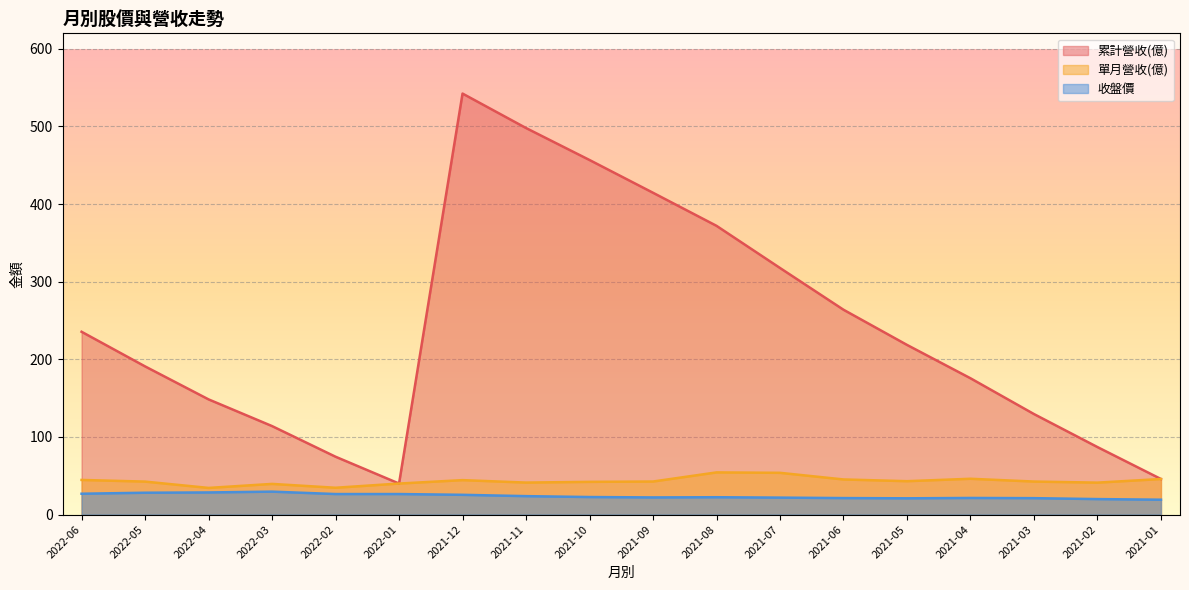

Rank the series at 2021-01 from highest to lowest value.

累計營收(億), 單月營收(億), 收盤價